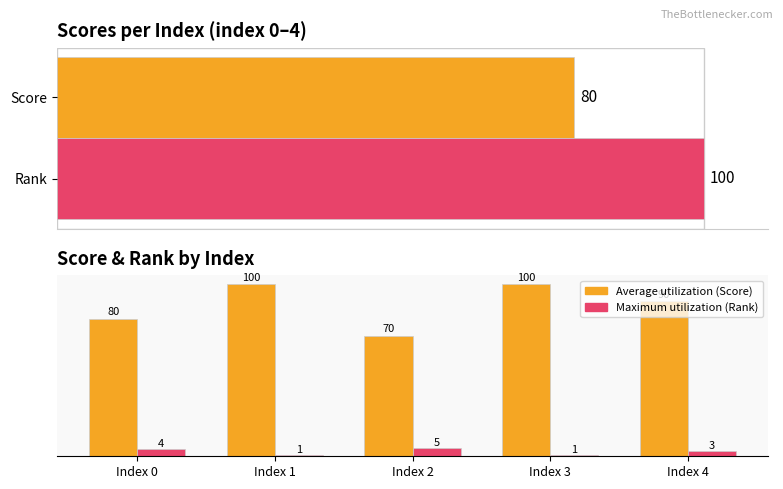

At how many categories does at least one series exceed 96?

2